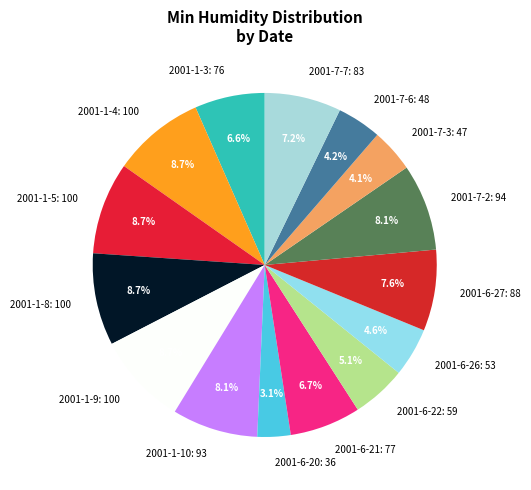

To the nearest percent, what is the average slice percentage?

7%